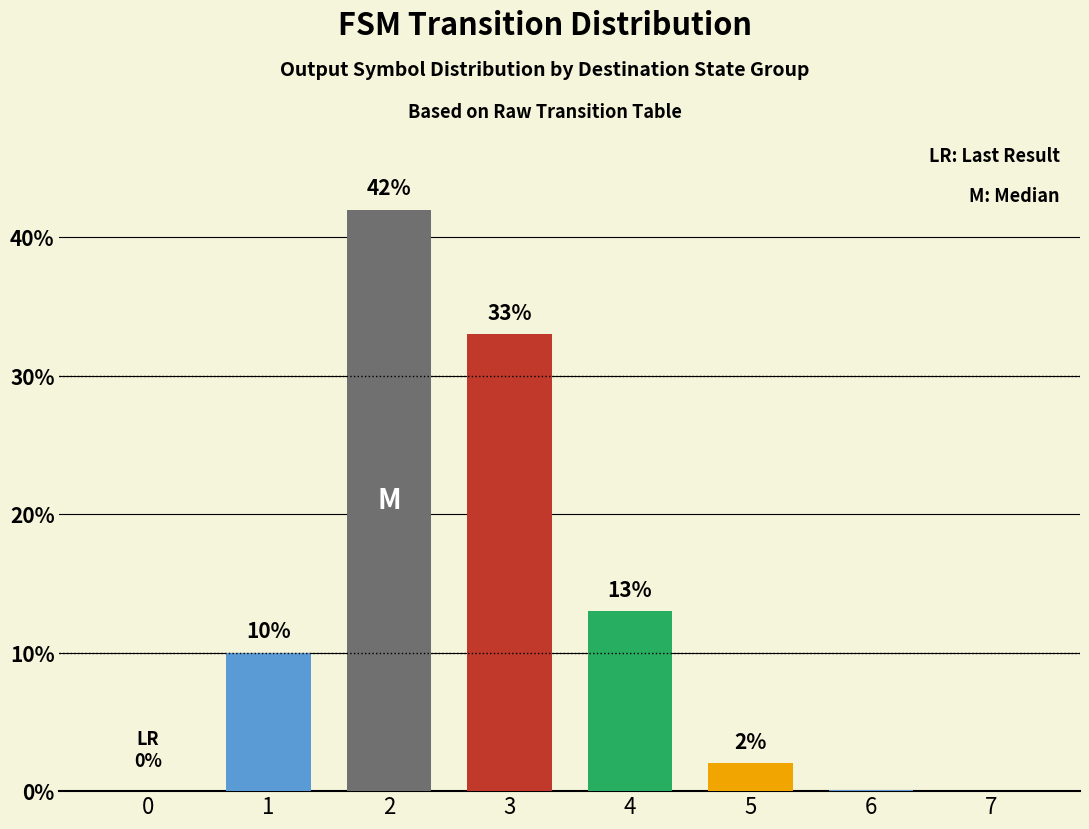

Is it true that the value at 0 is 0.0?

True